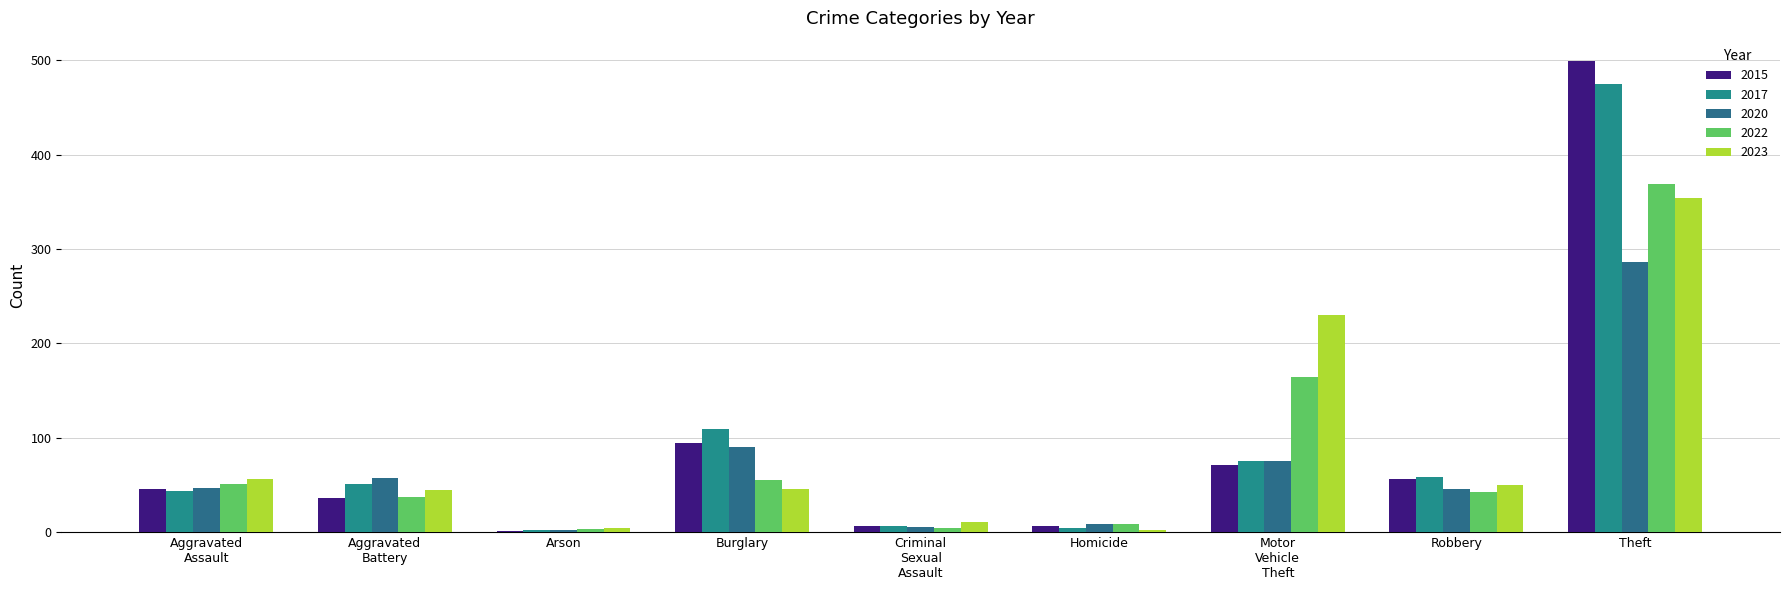

How many data points does each series have?

9